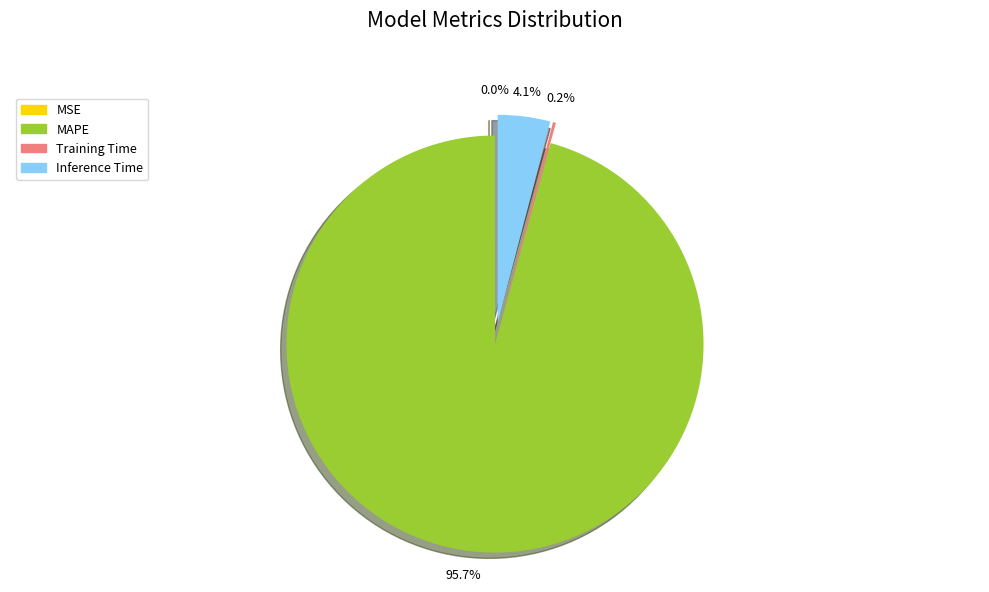

How many slices are in this pie chart?

4